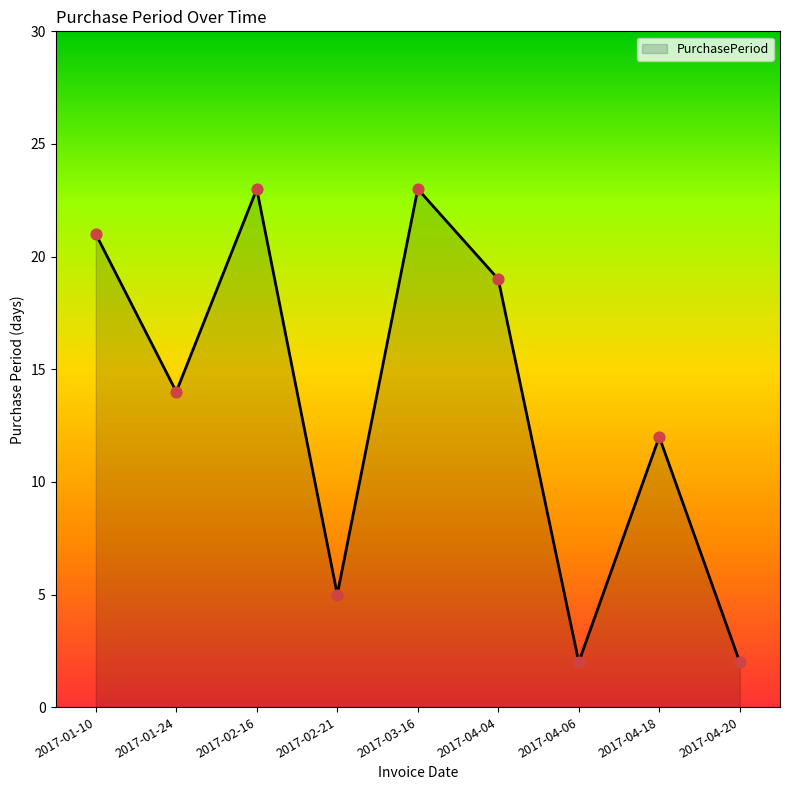

Between 2017-04-20 and 2017-04-18, which is larger?

2017-04-18